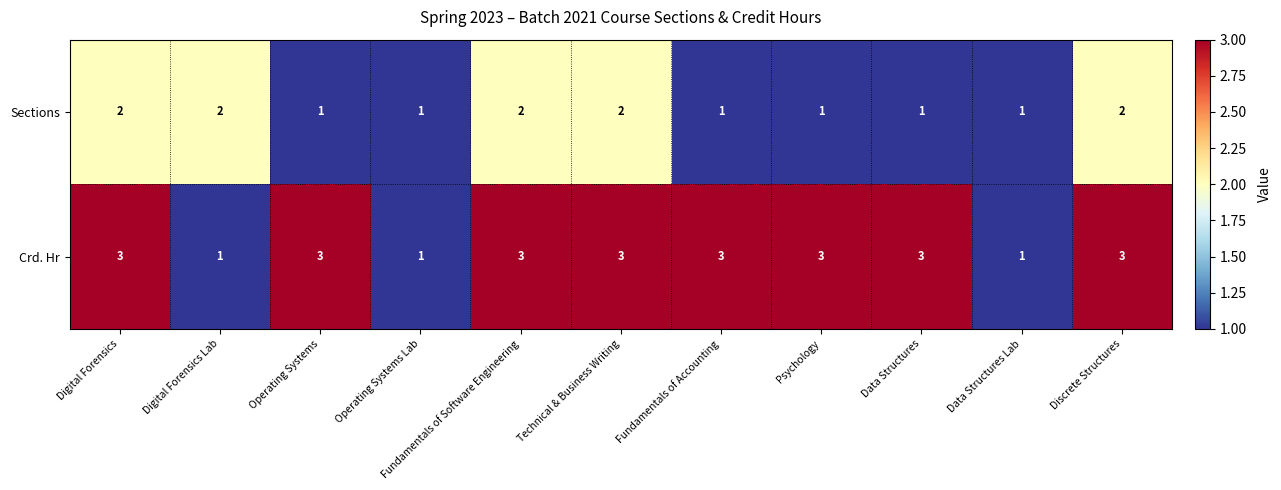

Count the number of categories in the chart.

11